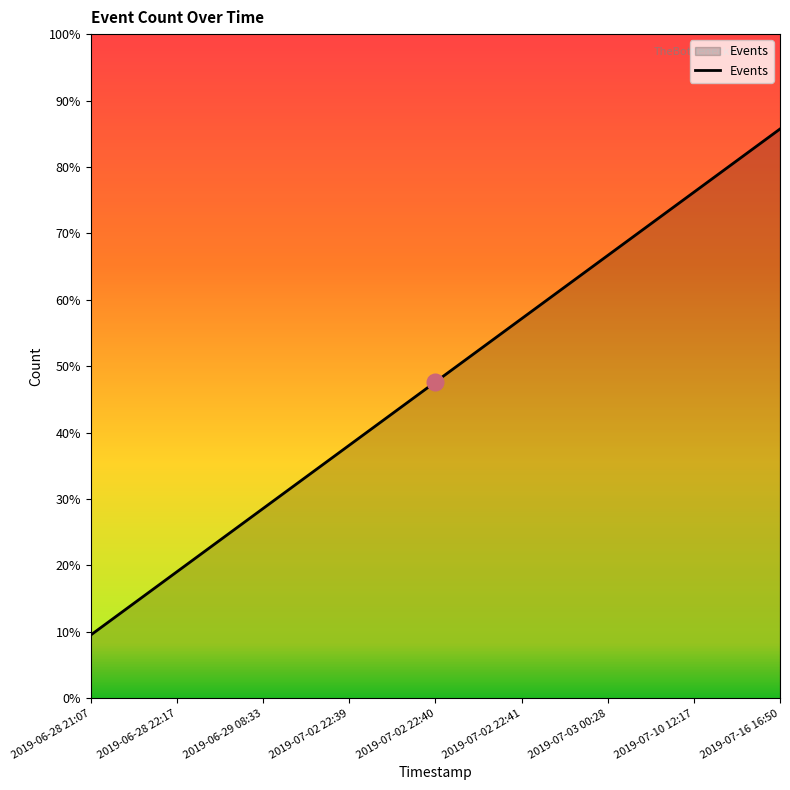

What is the label of the 2nd point from the right?

2019-07-10 12:17